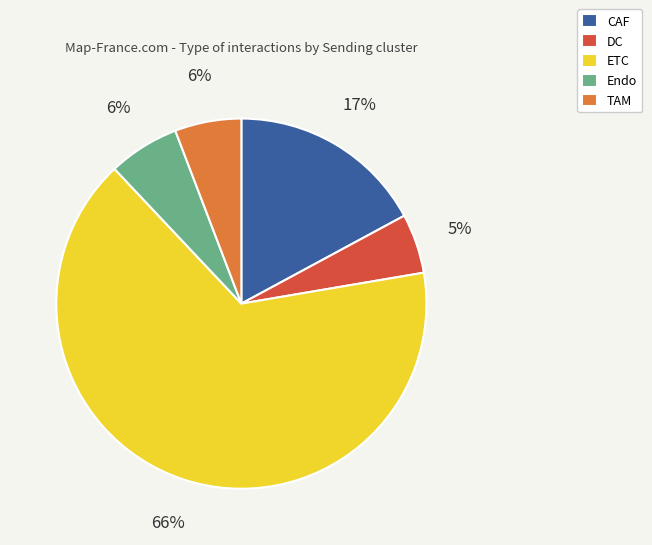

Is there any slice that represents more than half of the pie?

Yes